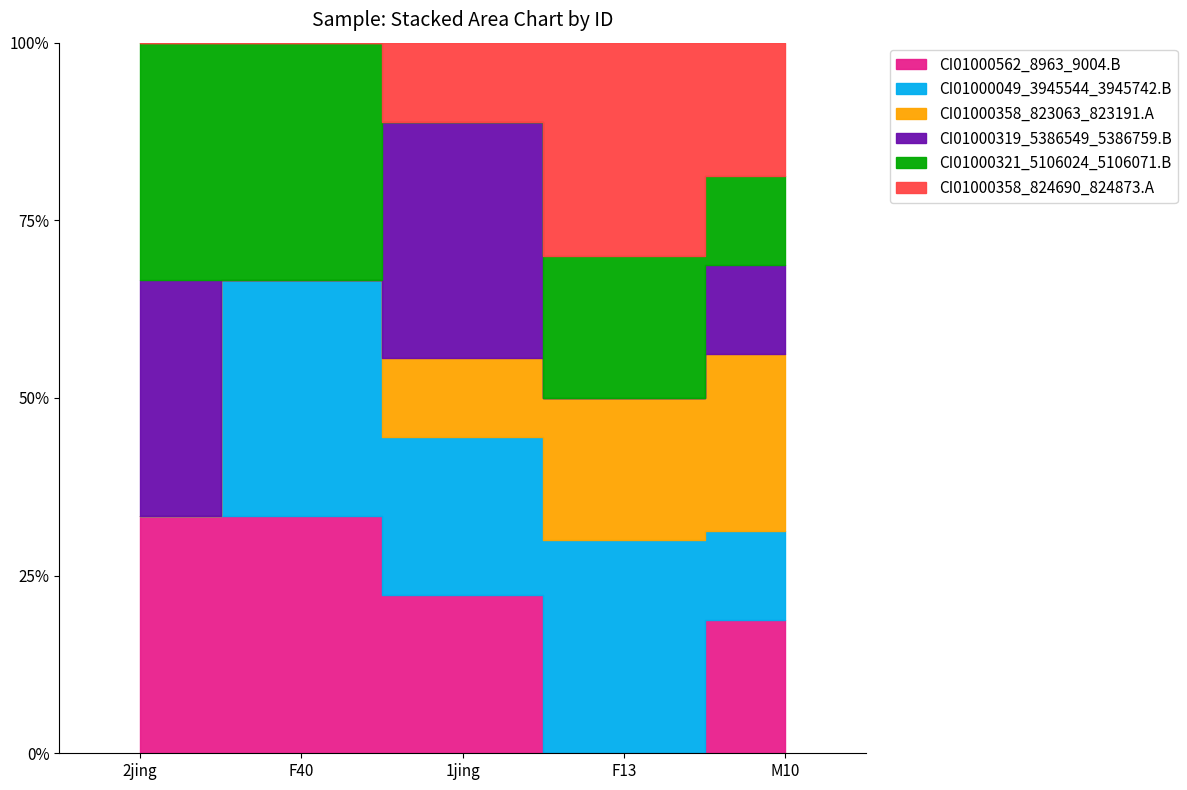

What is the label of the 4th point from the left?

F13